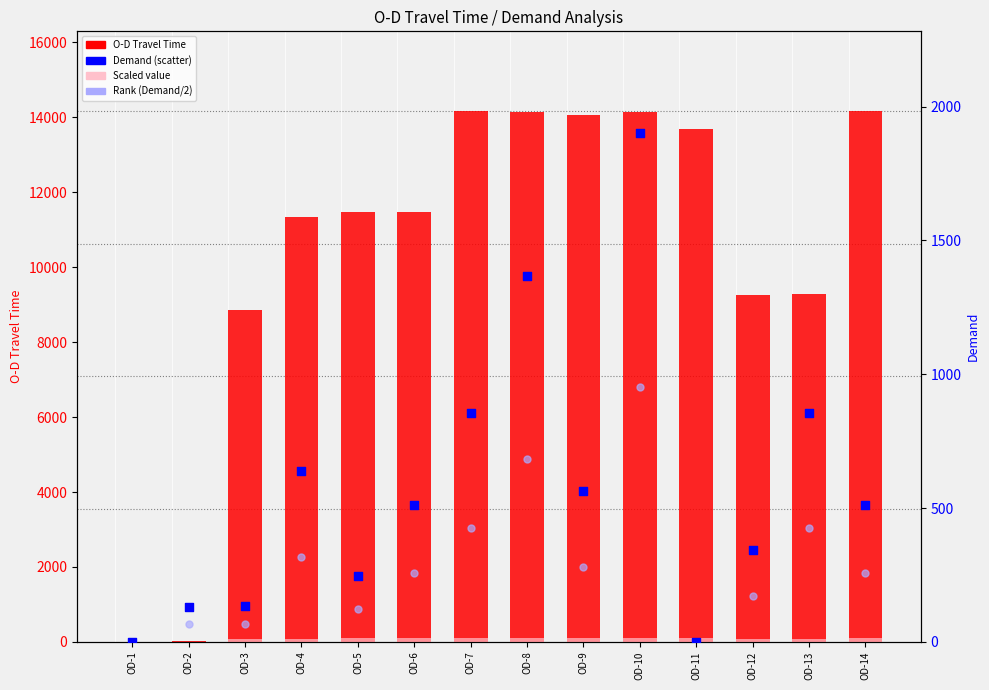

What is the total value across all series at OD-2?

226.1